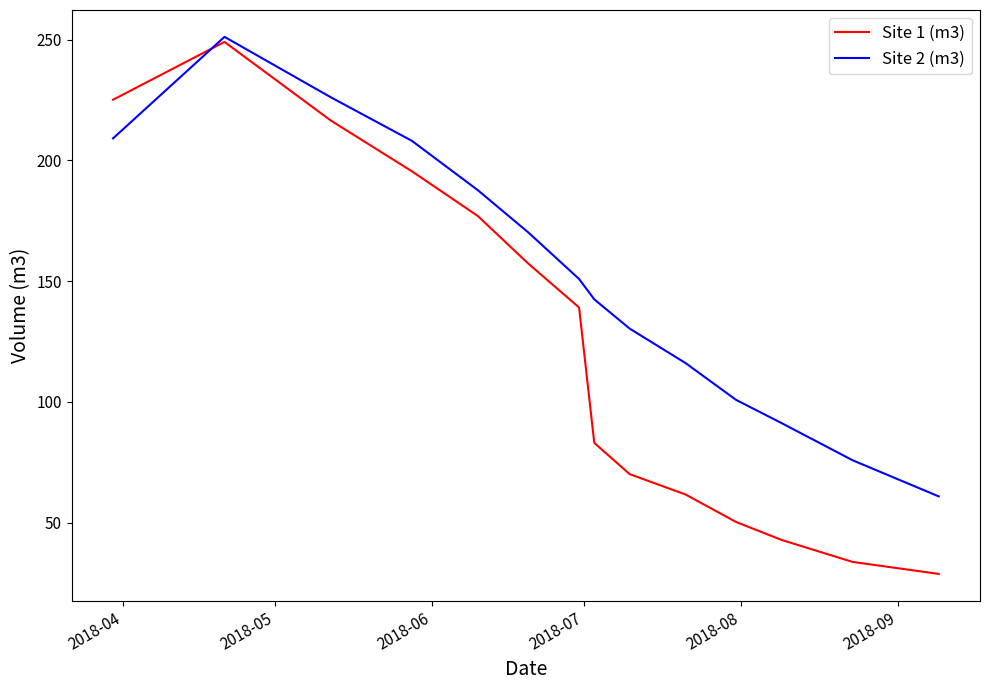

Which series ends up on top after the final intersection of Site 1 (m3) and Site 2 (m3)?

Site 2 (m3)